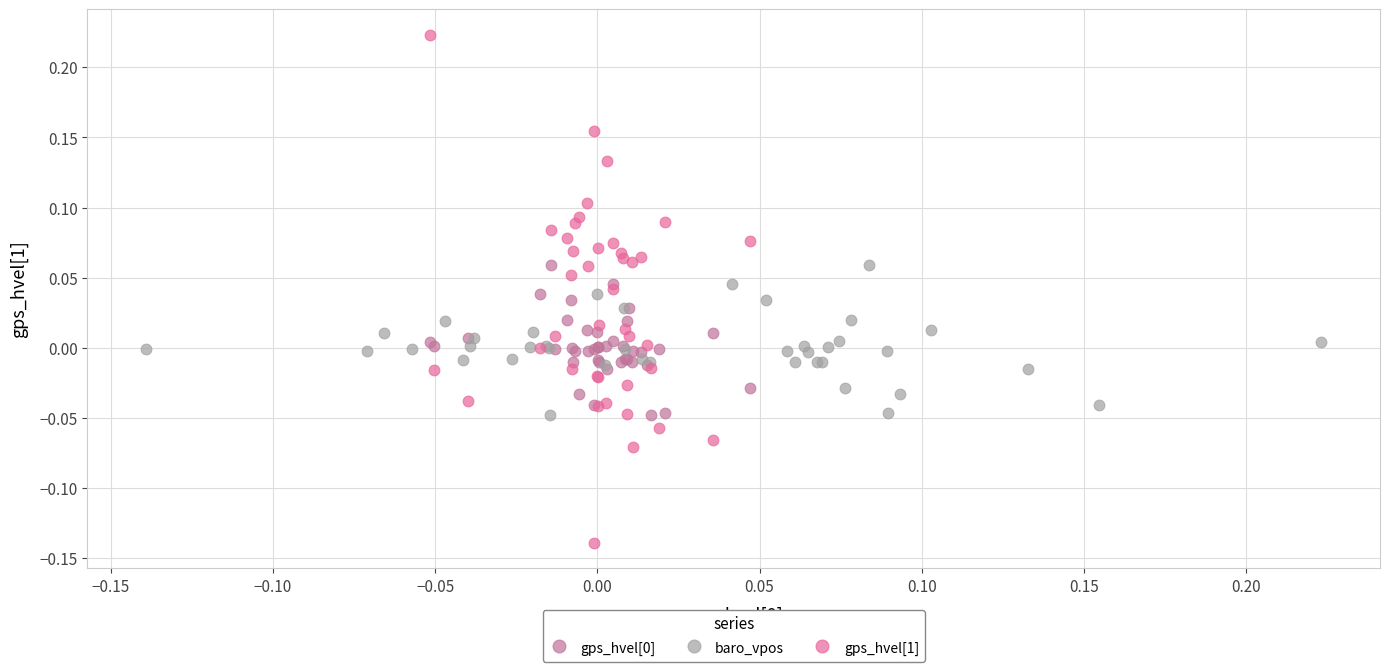

Which series reaches the minimum Y coordinate?

gps_hvel[1]